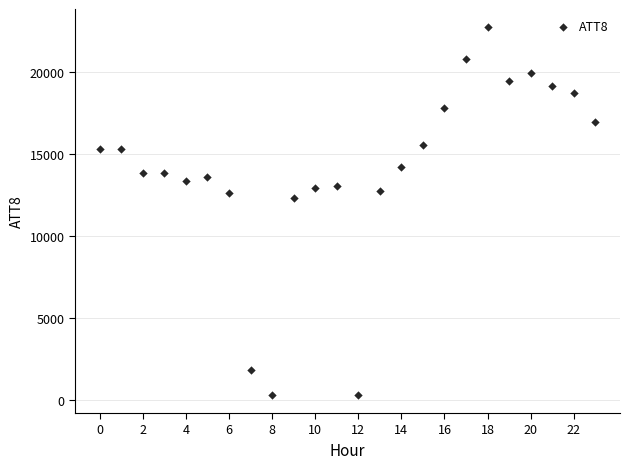

What is the range of Y values (max minus min)?

22400